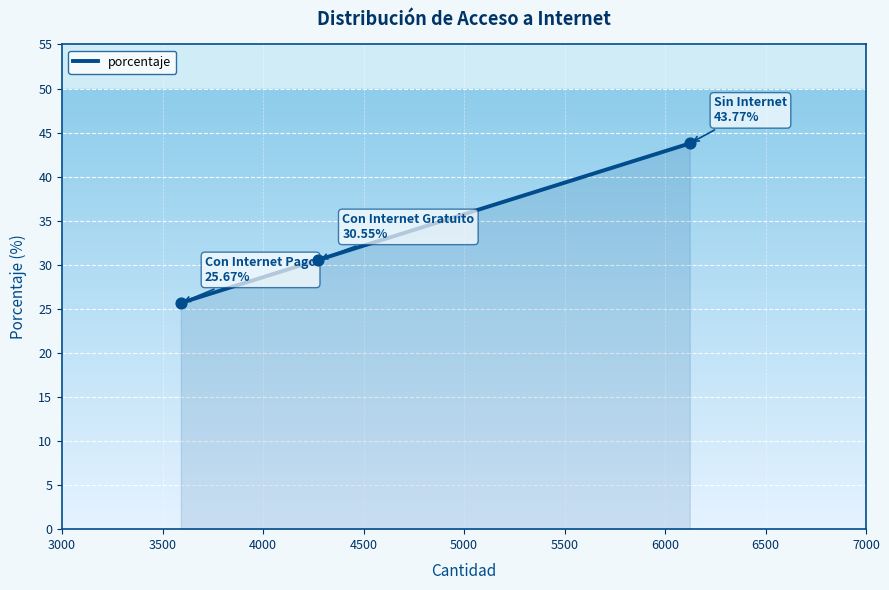

What is the difference between the maximum and second lowest values?

13.2